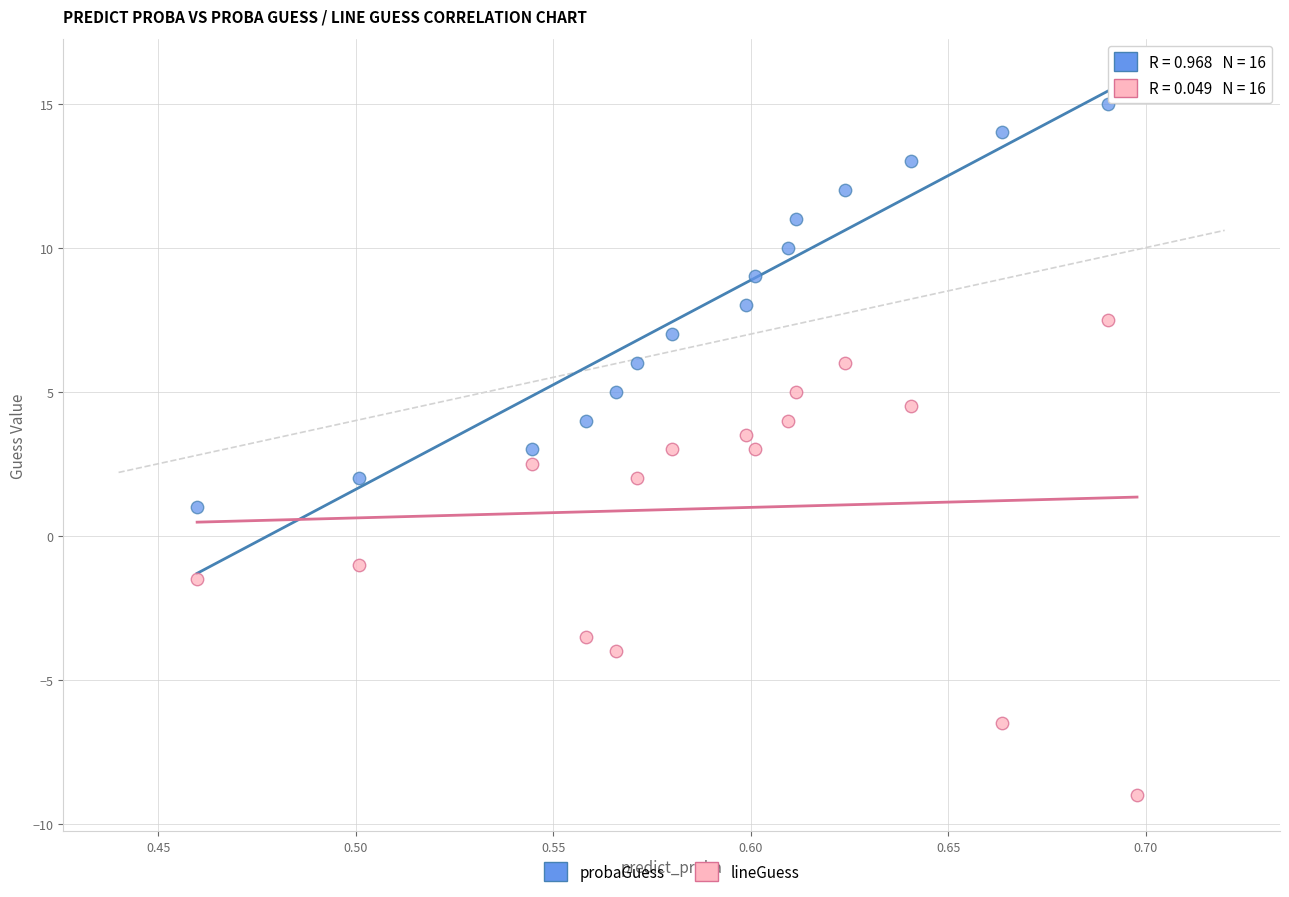

Which series reaches the minimum Y coordinate?

lineGuess